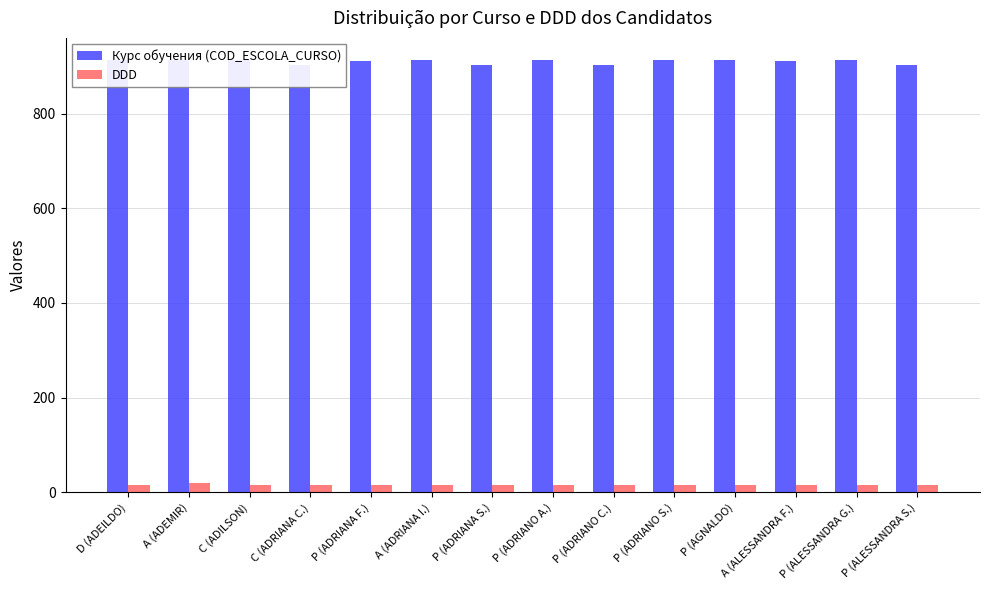

The DDD series shows 16 at A (ALESSANDRA F.). True or false?

True